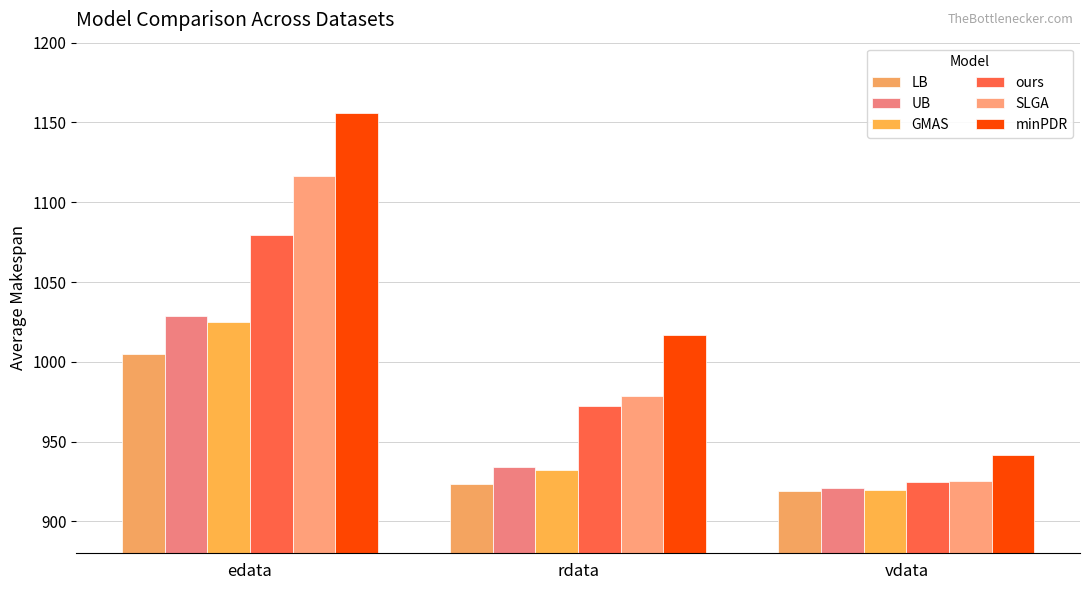

What is the difference between the UB values at vdata and edata?

108.0